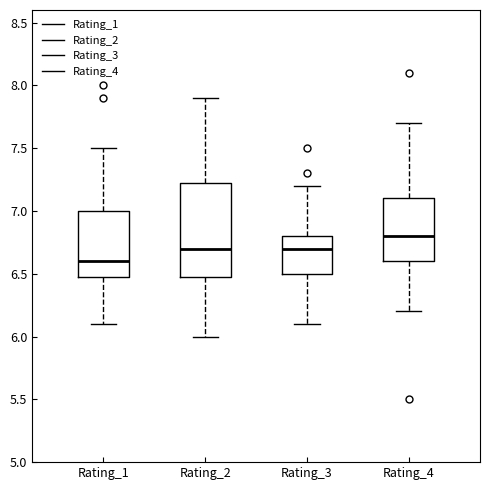

Reading left to right, transcribe this box plot: for each box, give where its median line is, the range the box spans, and where its two whiskers end, as read against the y-axis. The values are not printed on the chart, so give them approximately, as read against the axis.

Rating_1: median 6.60, box 6.50 to 7.00, whiskers 6.10 to 7.50
Rating_2: median 6.70, box 6.50 to 7.25, whiskers 6.00 to 7.90
Rating_3: median 6.70, box 6.50 to 6.80, whiskers 6.10 to 7.20
Rating_4: median 6.80, box 6.60 to 7.10, whiskers 6.20 to 7.70